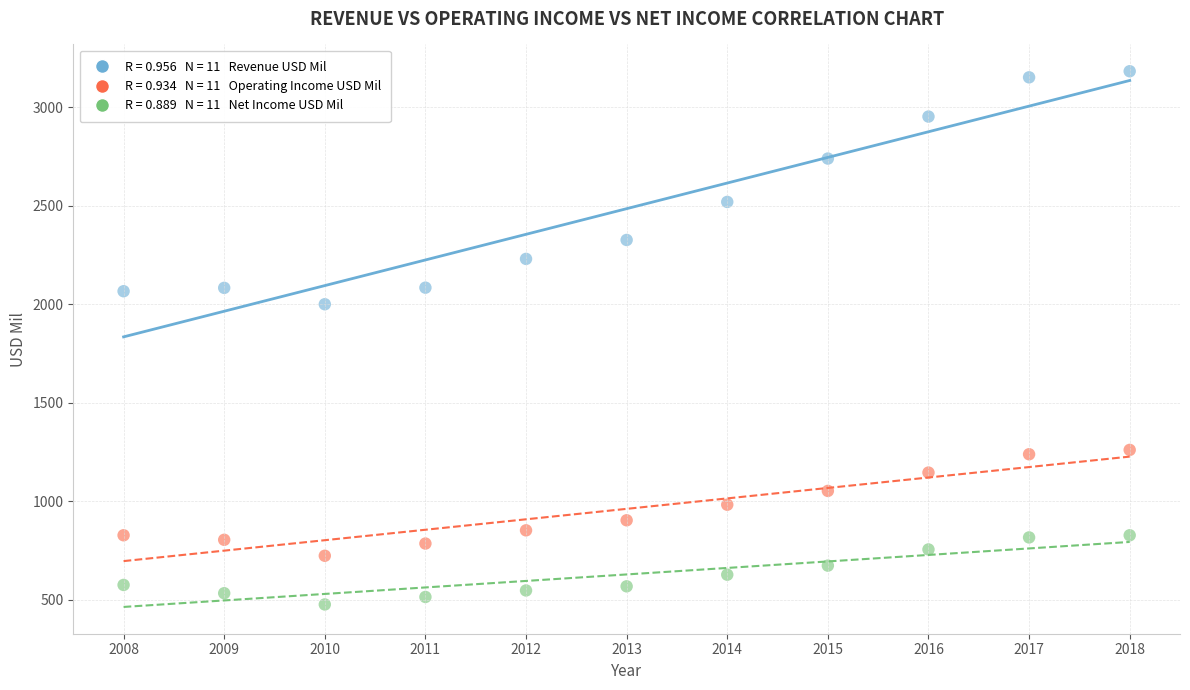

Across all data points, what is the range of X values (max minus min)?

10